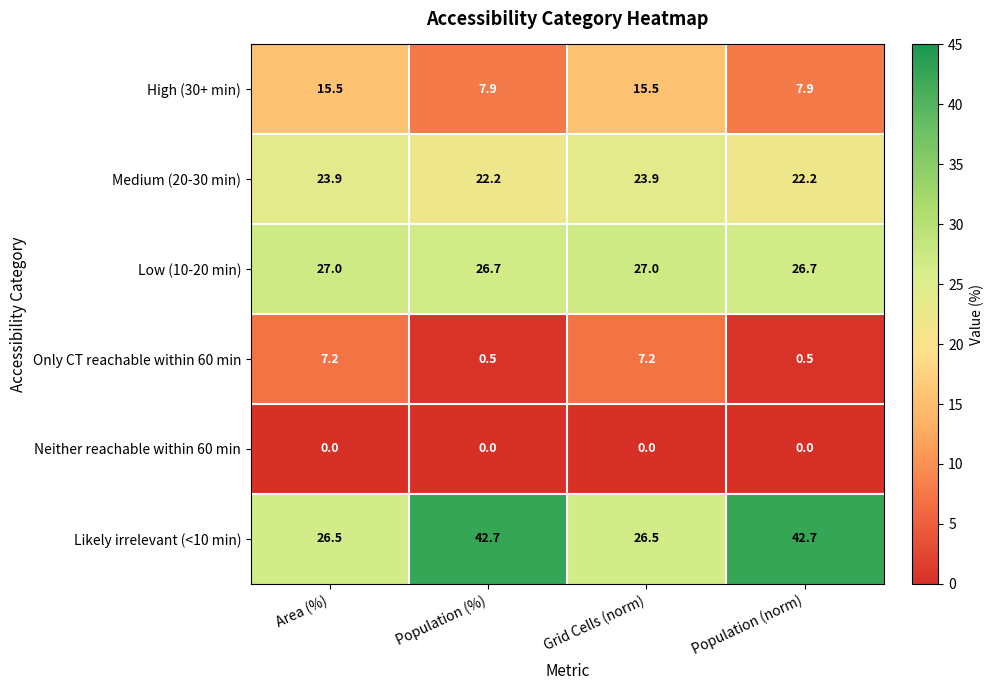

Reading right to left, list all the values displayed in this chart.

High (30+ min): 7.9	15.5	7.9	15.5
Medium (20-30 min): 22.2	23.9	22.2	23.9
Low (10-20 min): 26.7	27.0	26.7	27.0
Only CT reachable within 60 min: 0.5	7.2	0.5	7.2
Neither reachable within 60 min: 0.0	0.0	0.0	0.0
Likely irrelevant (<10 min): 42.7	26.5	42.7	26.5